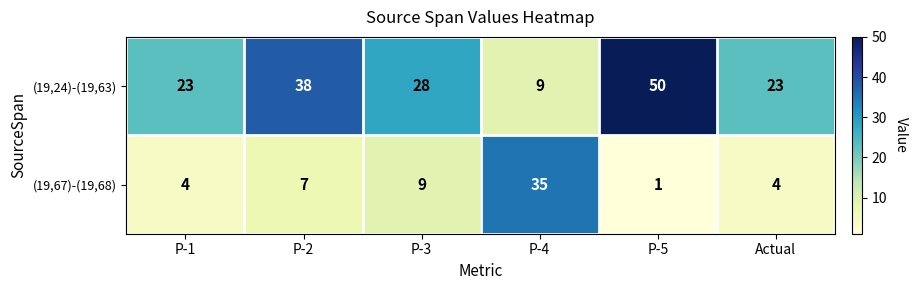

What is the difference between the (19,67)-(19,68) values at P-4 and Actual?

31